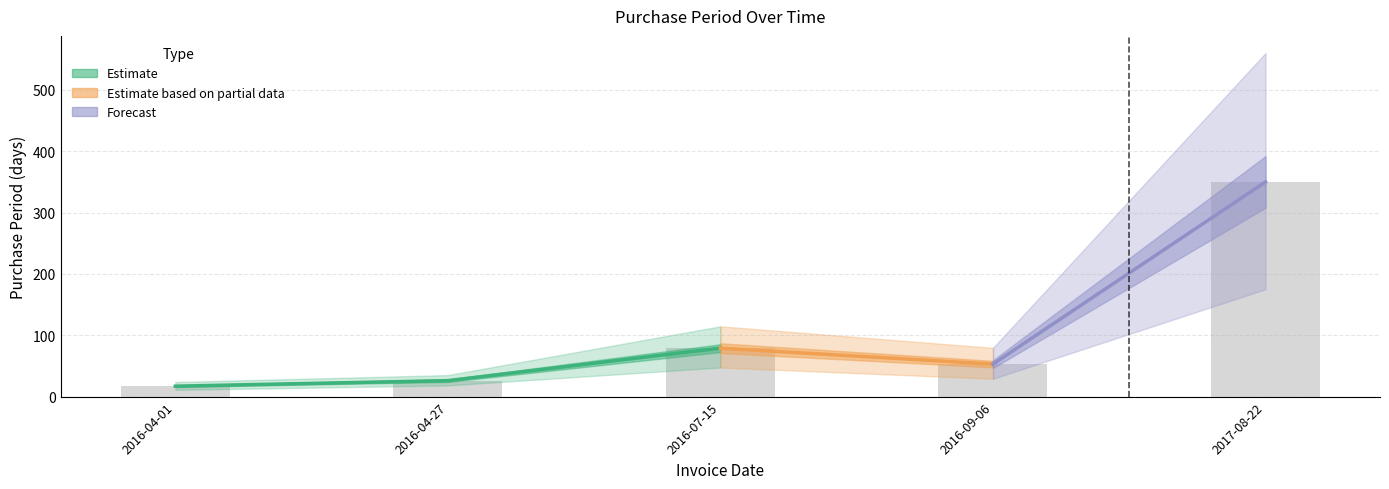

Which has a higher value, 2016-04-27 or 2016-07-15?

2016-07-15